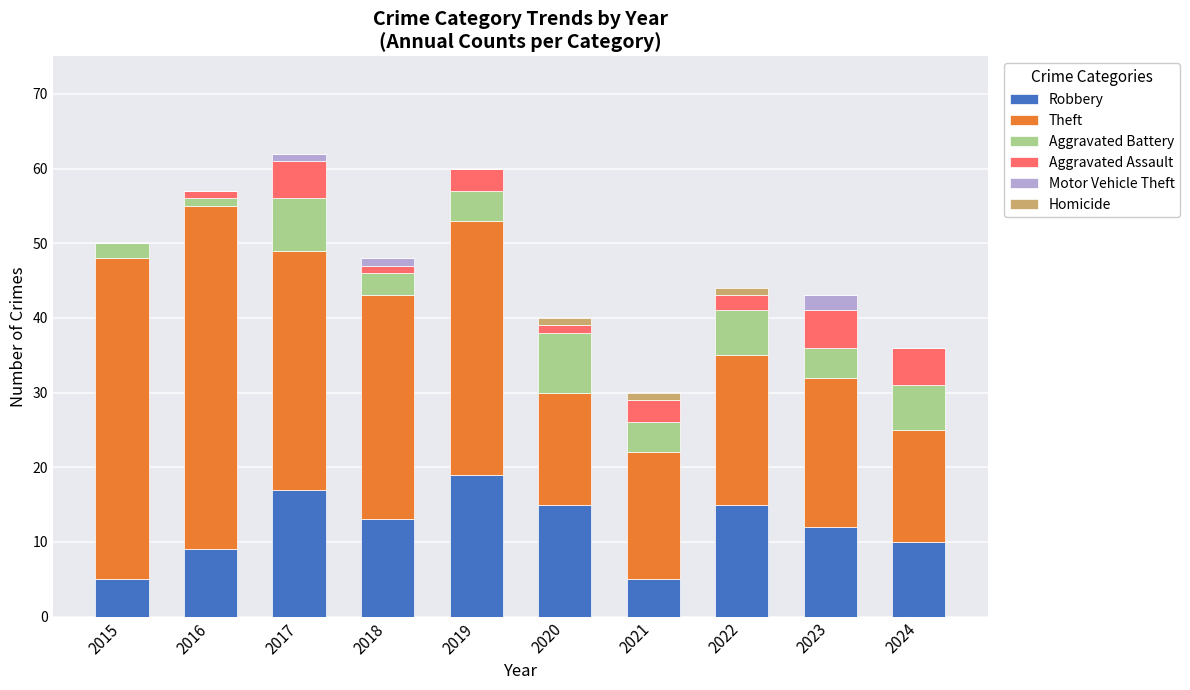

The Robbery series shows 13 at 2024. True or false?

False